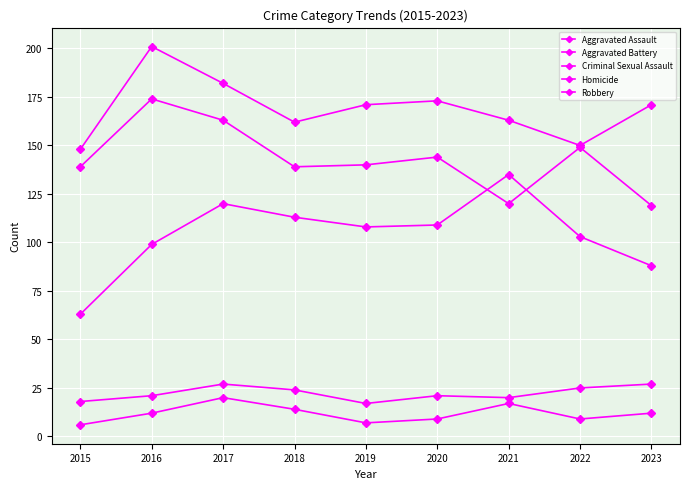

Which series has the largest total across all categories?

Aggravated Battery